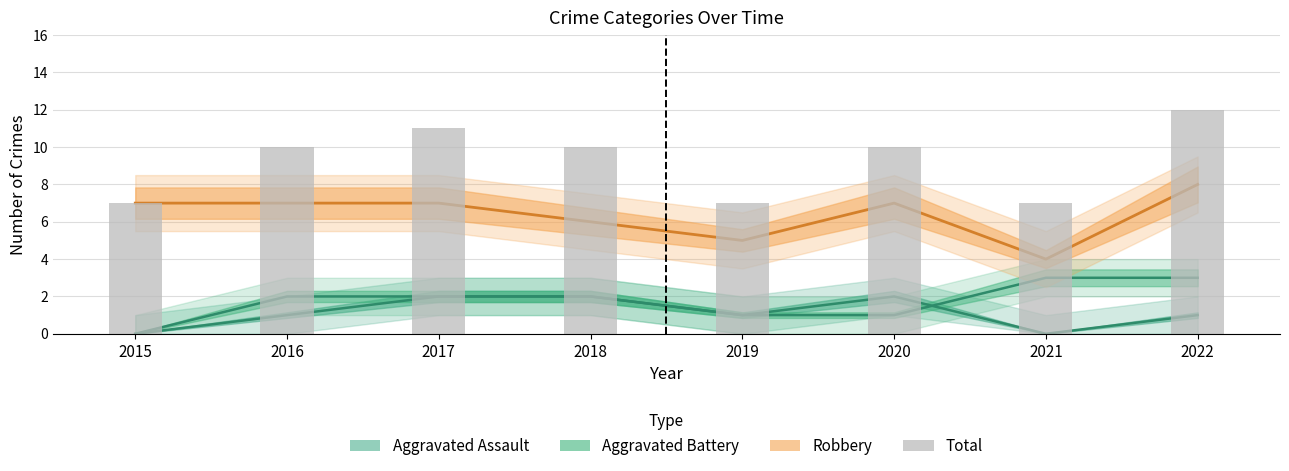

How many data points does each series have?

8